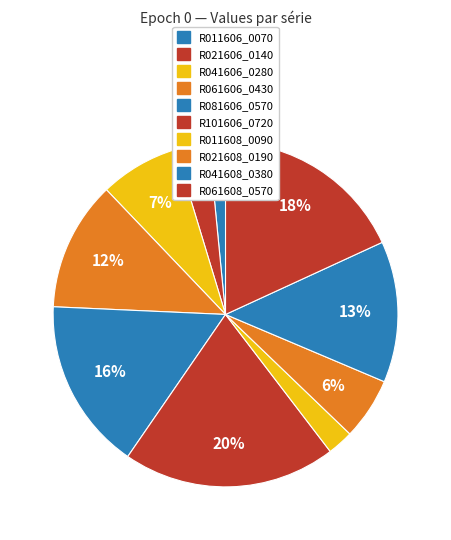

Which category has the biggest portion of the pie?

R101606_0720